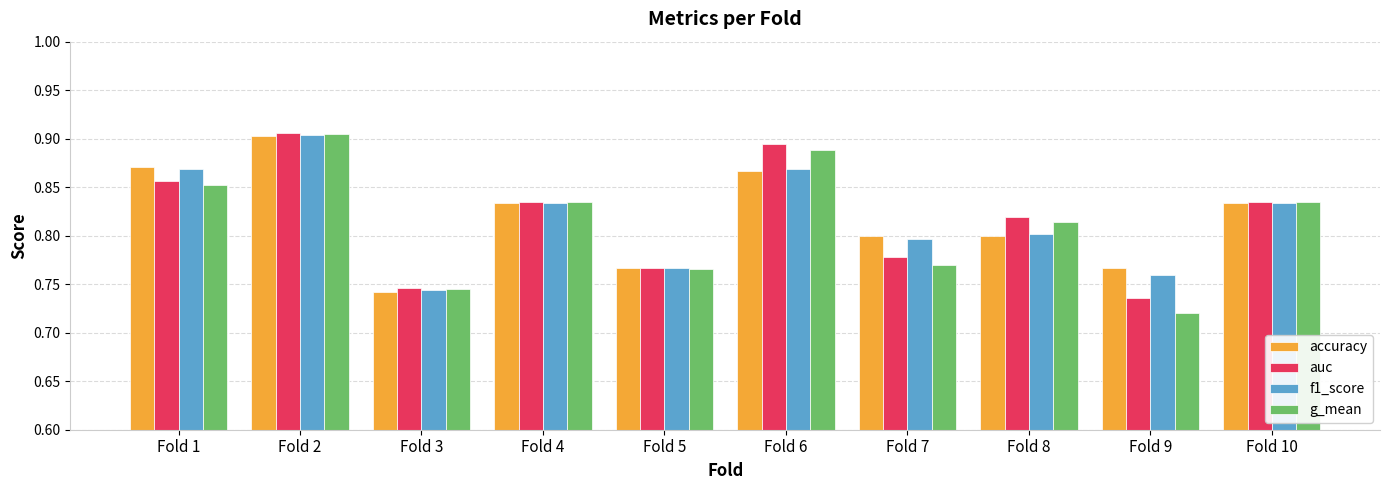

Where is auc nearest to the value 0?

Fold 9